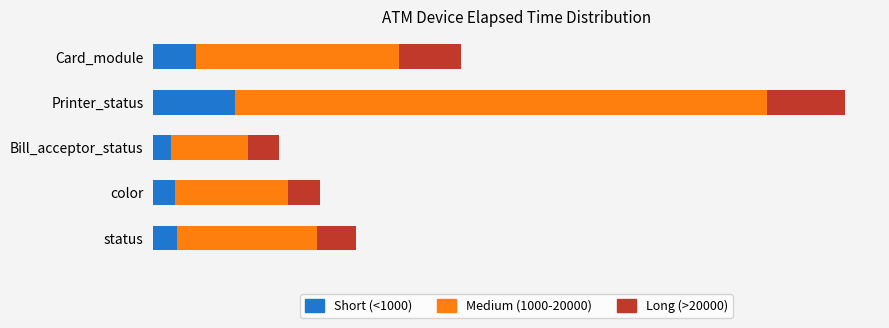

What are all the series names shown in the legend?

Short (<1000), Medium (1000-20000), Long (>20000)